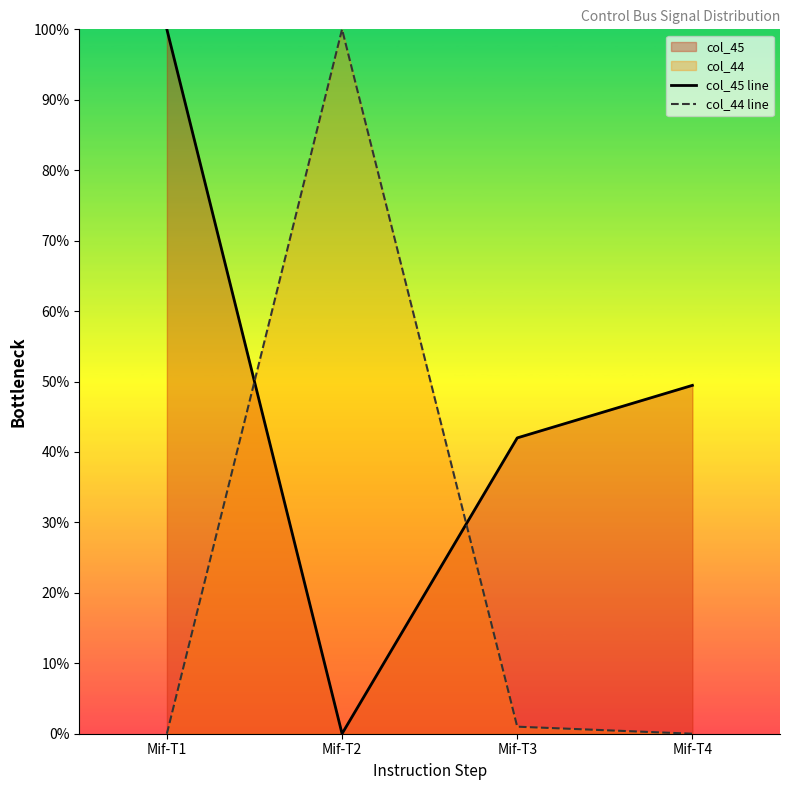

Reading left to right, extract all data points from this chart.

col_45 line: 100.0	0.0	42.0	49.5
col_44 line: 0.0	100.0	1.0	0.0